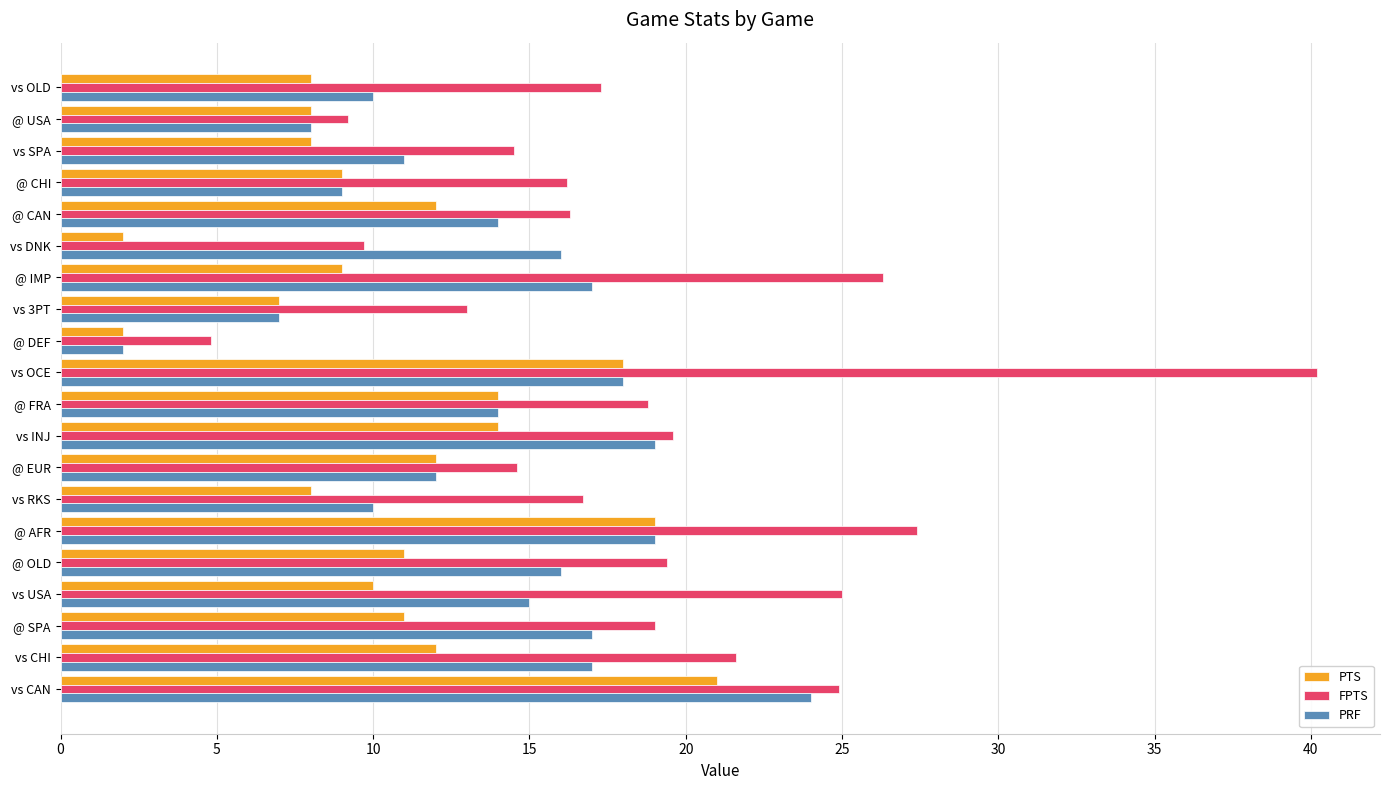

Rank the series by their average value, from highest to lowest.

FPTS, PRF, PTS